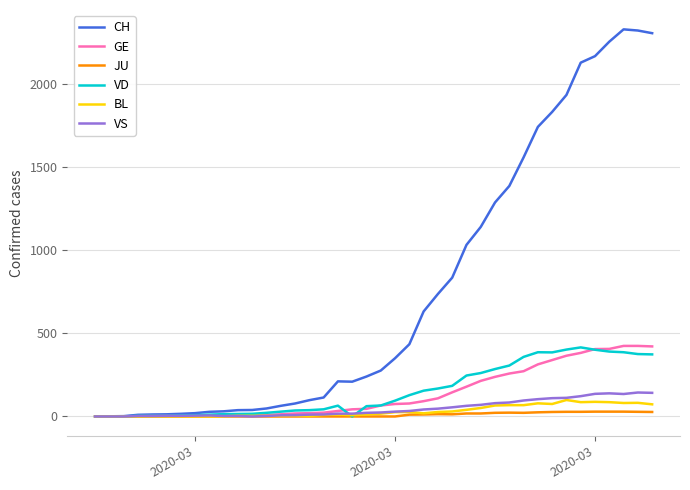

Which series has the largest total across all categories?

CH